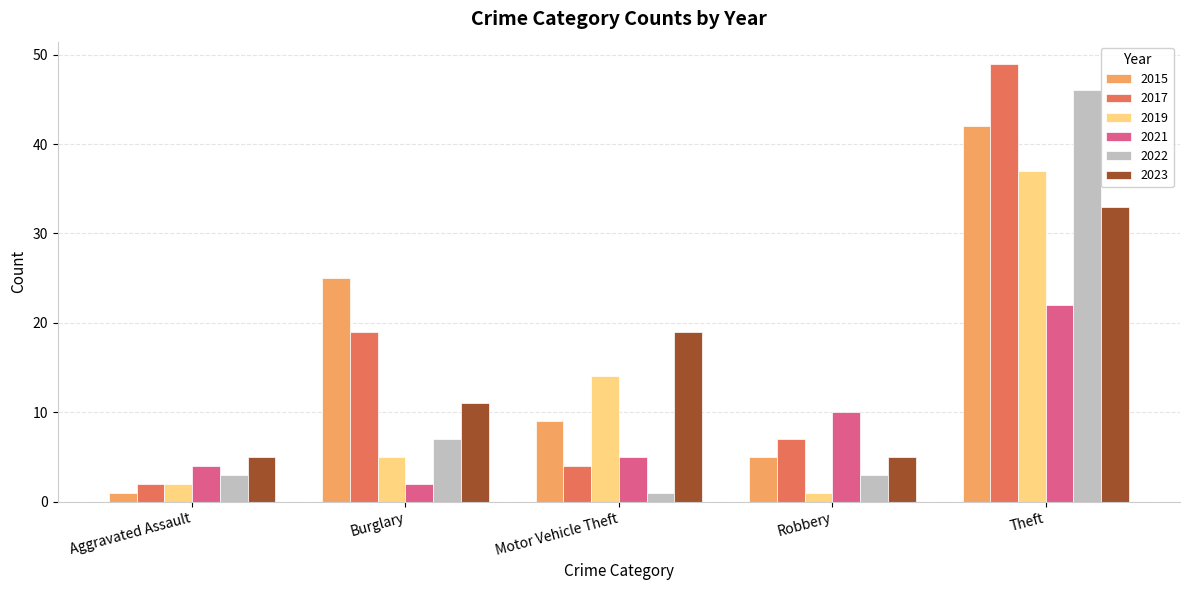

Reading left to right, what are all the values shown in this chart?

2015: 1	25	9	5	42
2017: 2	19	4	7	49
2019: 2	5	14	1	37
2021: 4	2	5	10	22
2022: 3	7	1	3	46
2023: 5	11	19	5	33